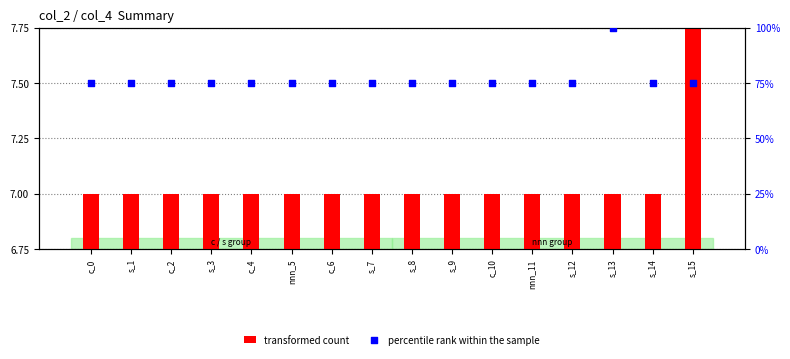

What are all the series names shown in the legend?

transformed count, percentile rank within the sample